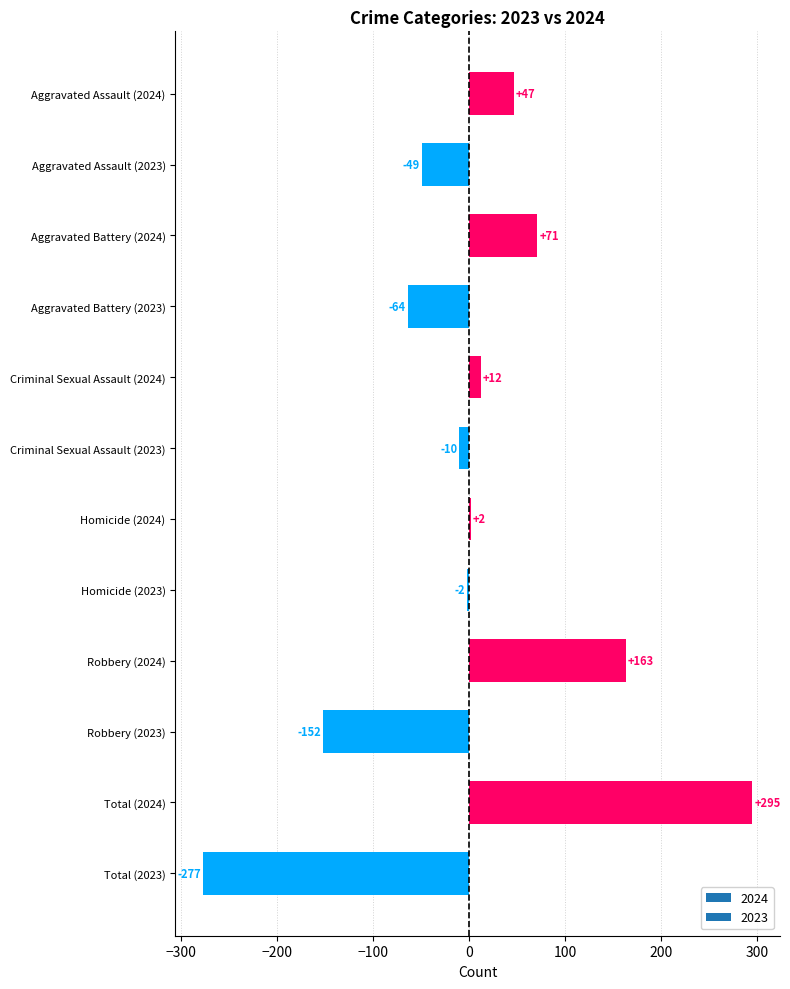

What is the label of the 5th bar from the bottom?

Homicide (2023)